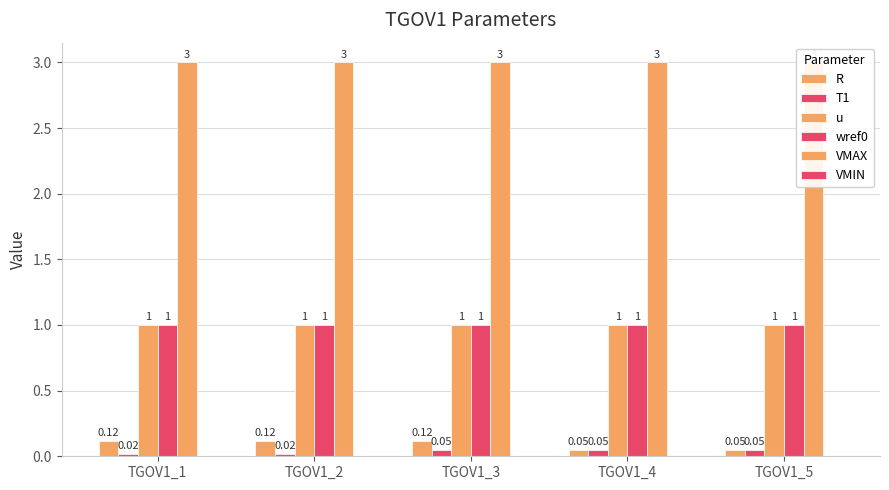

Reading left to right, what are all the values shown in this chart?

R: TGOV1_1=0.1	TGOV1_2=0.1	TGOV1_3=0.1	TGOV1_4=0.1	TGOV1_5=0.1
T1: TGOV1_1=0.0	TGOV1_2=0.0	TGOV1_3=0.1	TGOV1_4=0.1	TGOV1_5=0.1
u: TGOV1_1=1.0	TGOV1_2=1.0	TGOV1_3=1.0	TGOV1_4=1.0	TGOV1_5=1.0
wref0: TGOV1_1=1.0	TGOV1_2=1.0	TGOV1_3=1.0	TGOV1_4=1.0	TGOV1_5=1.0
VMAX: TGOV1_1=3.0	TGOV1_2=3.0	TGOV1_3=3.0	TGOV1_4=3.0	TGOV1_5=3.0
VMIN: TGOV1_1=0.0	TGOV1_2=0.0	TGOV1_3=0.0	TGOV1_4=0.0	TGOV1_5=0.0